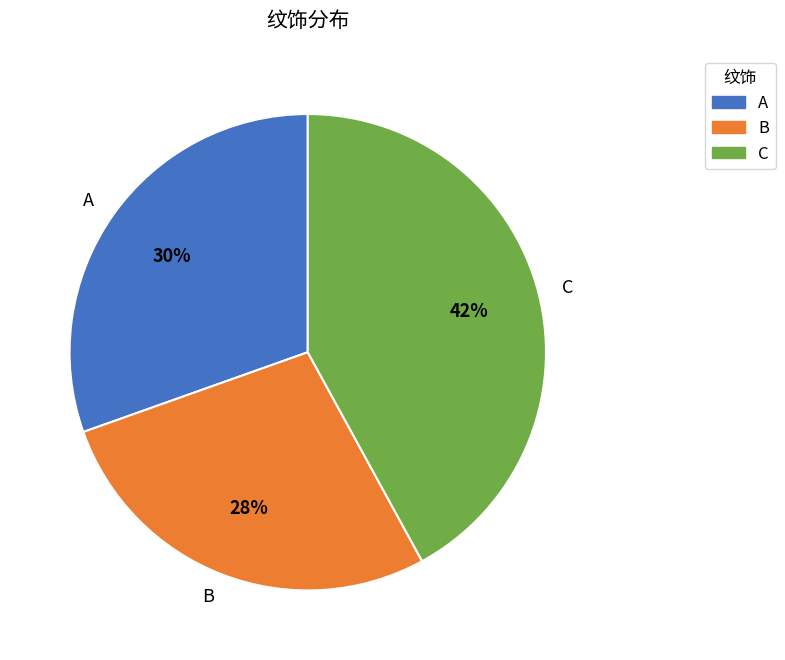

Approximately how many times larger is the value at A compared to B?

1.1